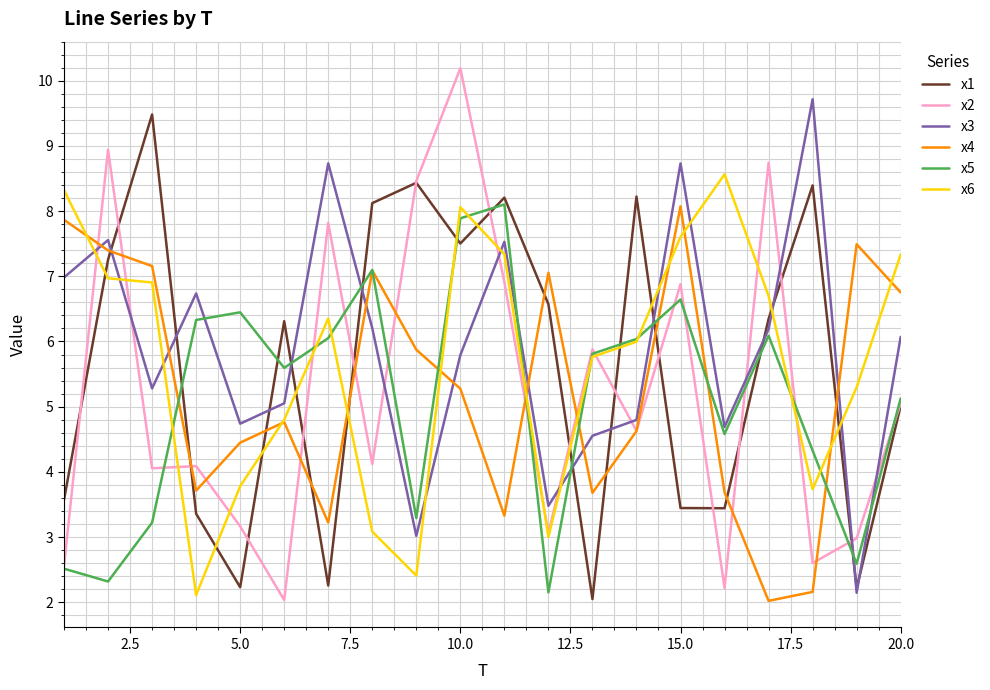

Which series ends up on top after the final intersection of x2 and x3?

x3